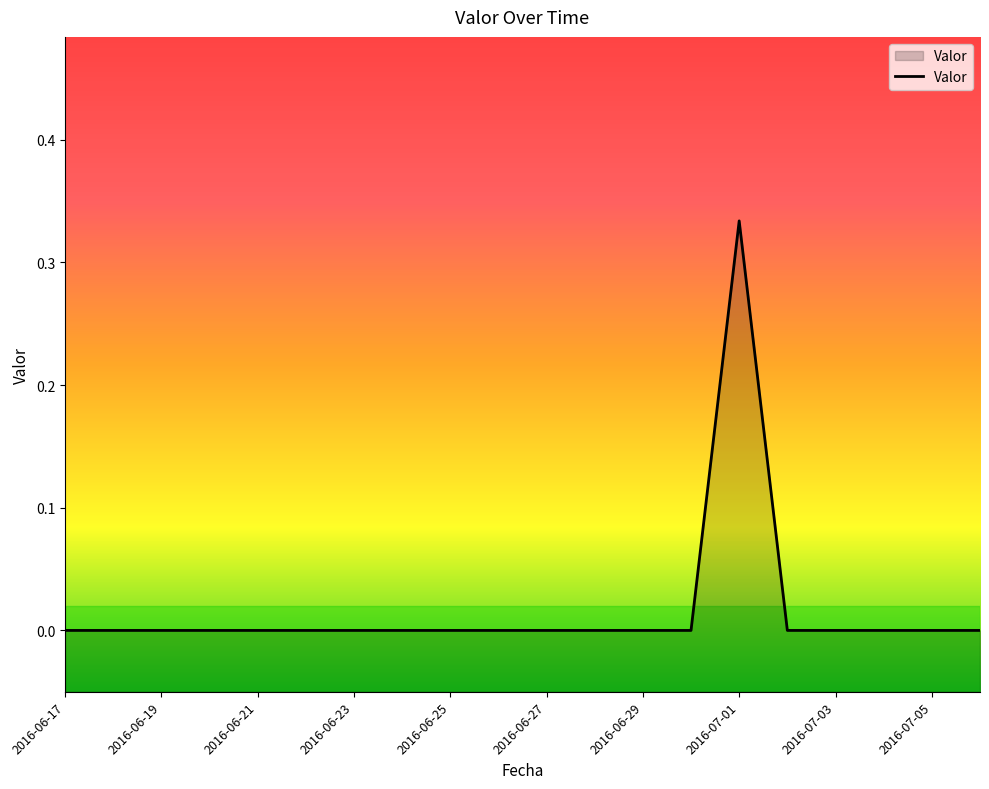

How many points are higher than both their immediate neighbors (excluding endpoints)?

1